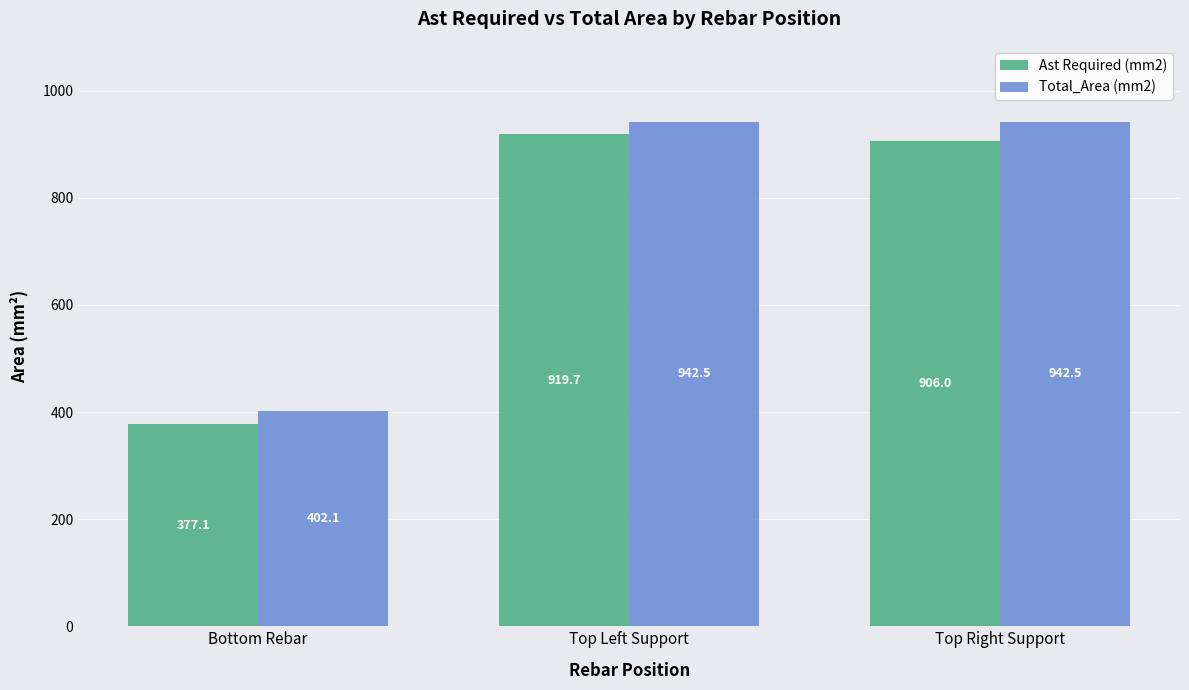

Rank the series at Top Left Support from highest to lowest value.

Total_Area (mm2), Ast Required (mm2)